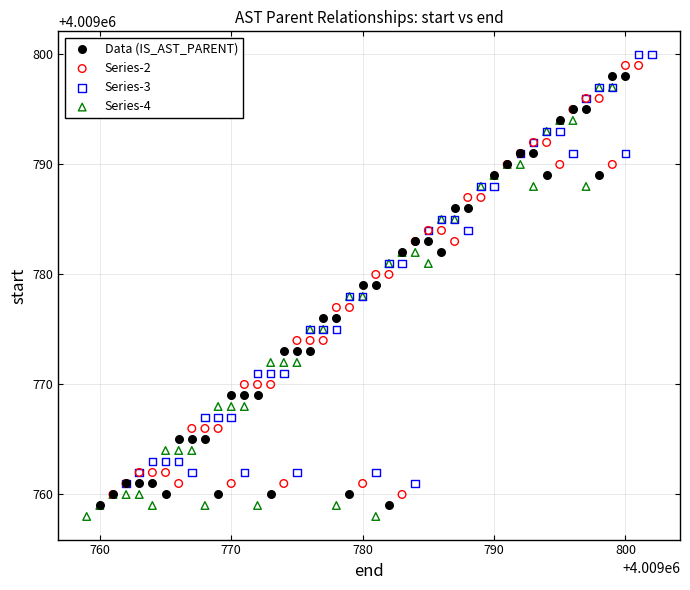

What are all the series names shown in the legend?

Data (IS_AST_PARENT), Series-2, Series-3, Series-4